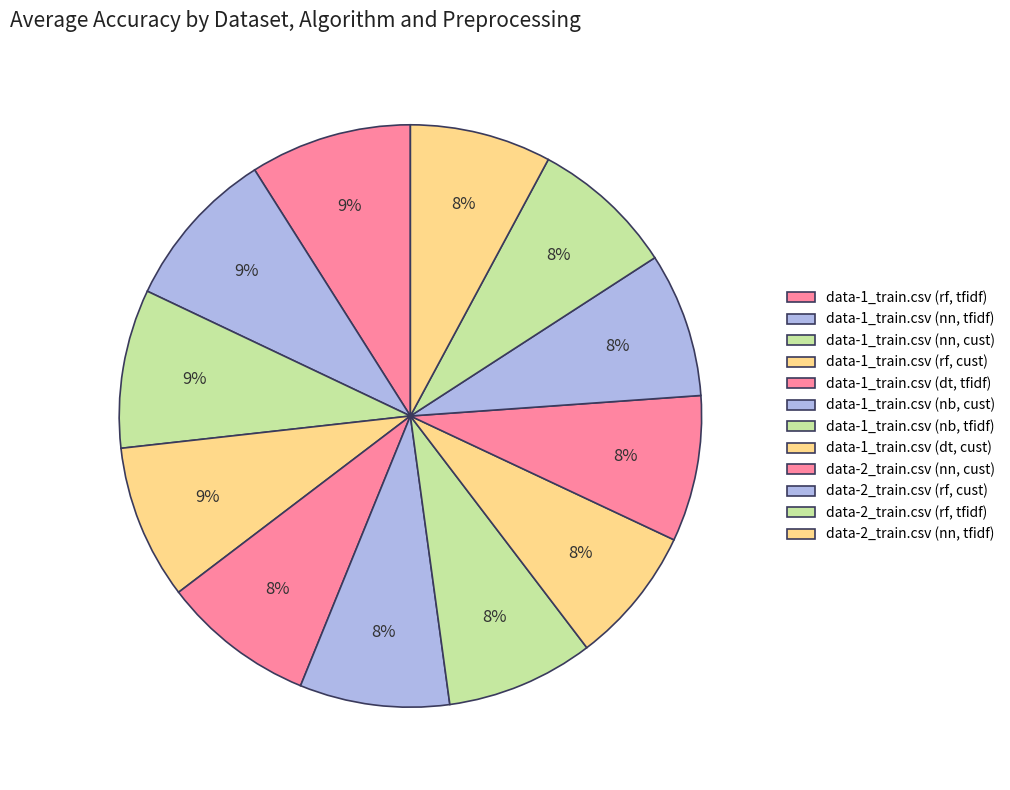

How many slices are in this pie chart?

12